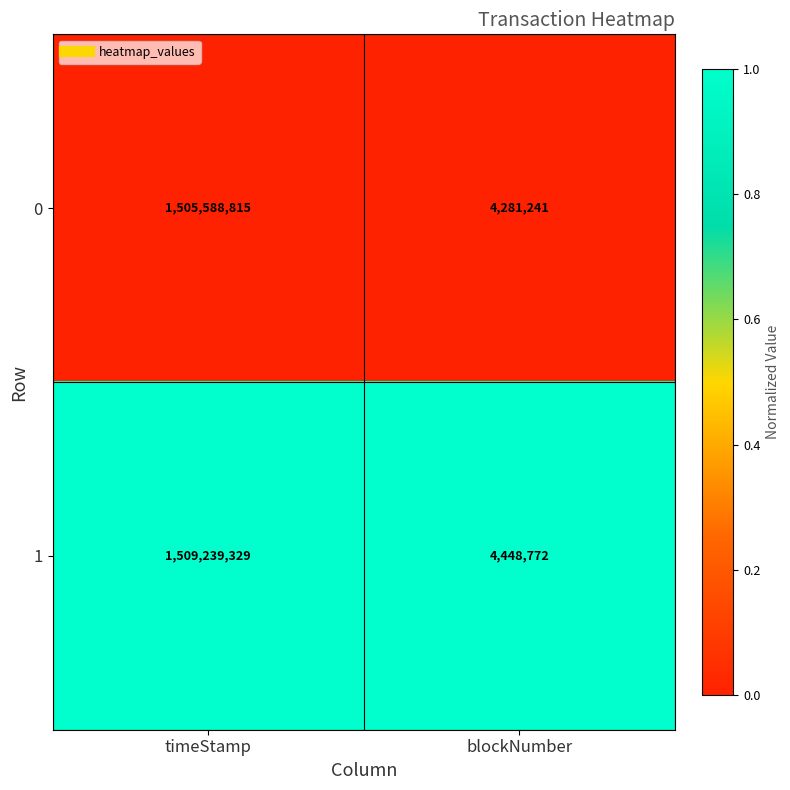

What value does the 1 series have at blockNumber?

4448772